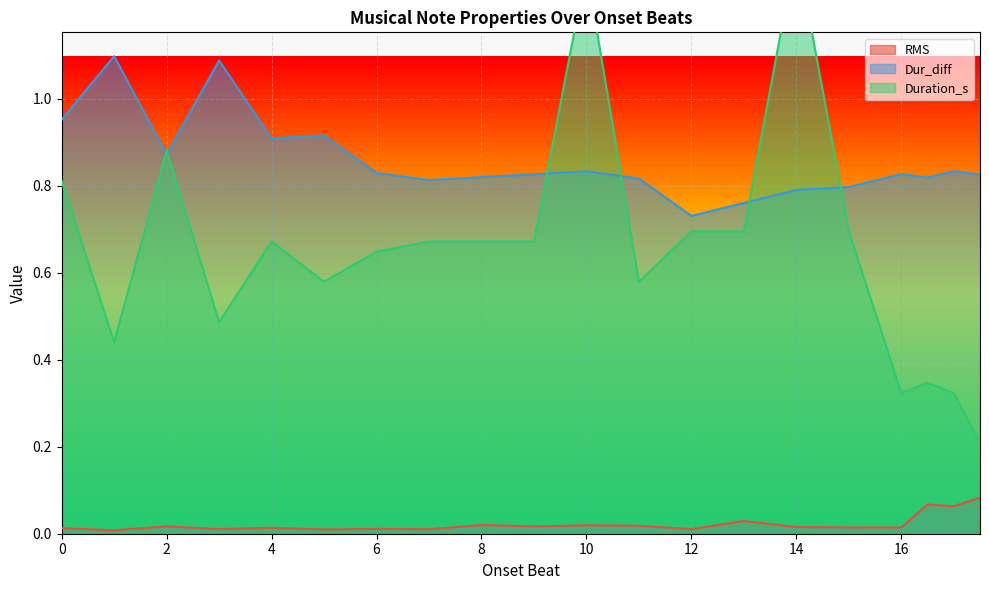

Which label corresponds to the largest value in the chart?

14